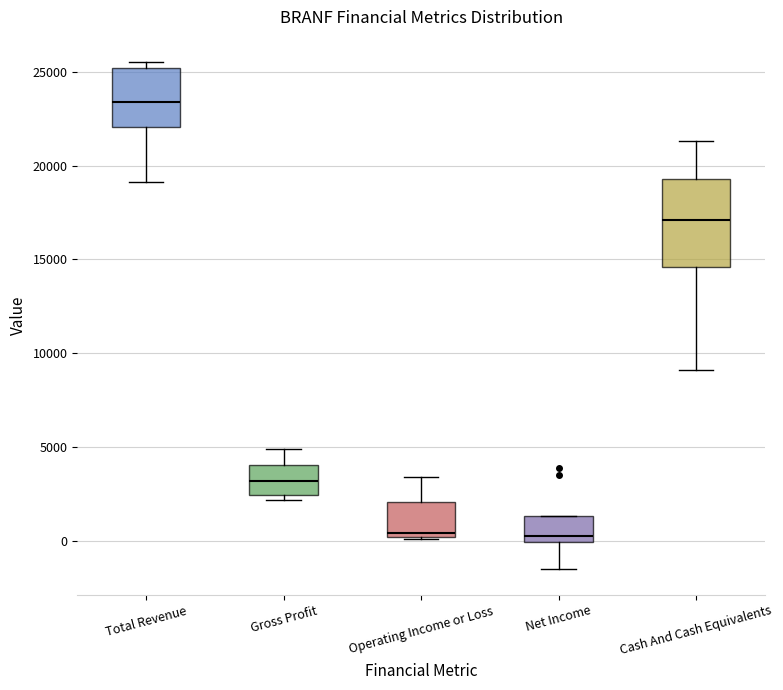

Reading left to right, read every box against the y-axis: the position of its median line, the range the box covers, and the ends of its whiskers. The values are not printed on the chart, so give them approximately, as read against the axis.

Total Revenue: median 23500, box 22000 to 25000, whiskers 19000 to 25500
Gross Profit: median 3000, box 2500 to 4000, whiskers 2000 to 5000
Operating Income or Loss: median 500, box 0 to 2000, whiskers 0 to 3500
Net Income: median 500, box 0 to 1500, whiskers -1500 to 1500
Cash And Cash Equivalents: median 17000, box 14500 to 19500, whiskers 9000 to 21500